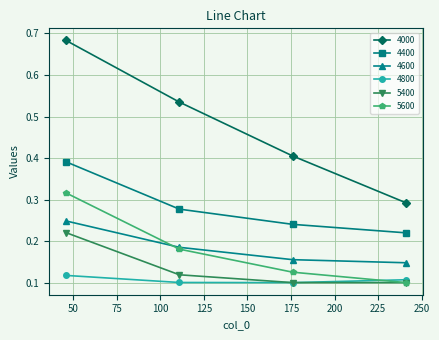

Which series has the widest spread of values?

4000